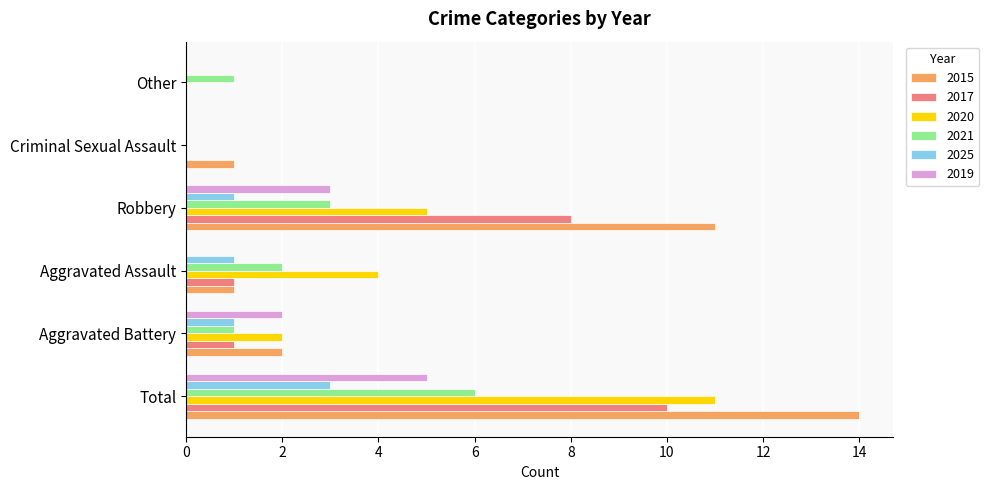

Is the value of 2025 at Aggravated Assault greater than the value of 2015 at Robbery?

No